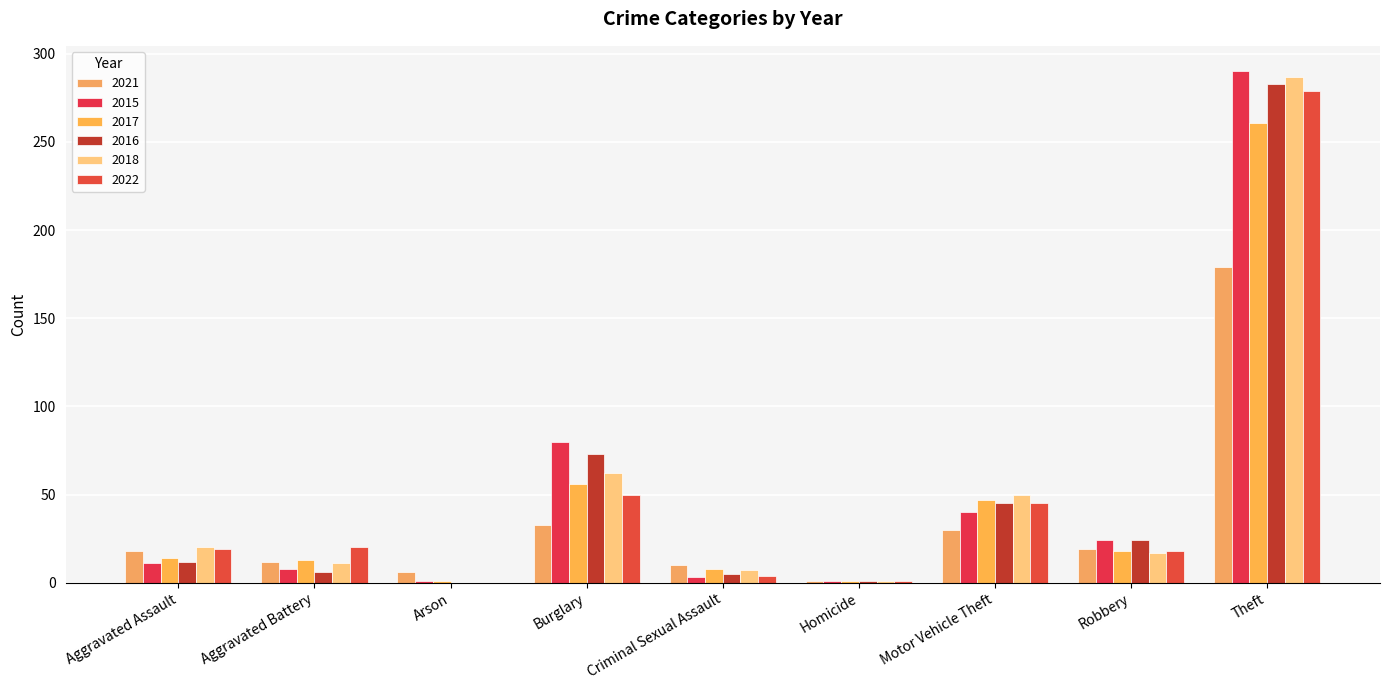

What is the spread (max minus min) of values at Motor Vehicle Theft?

20